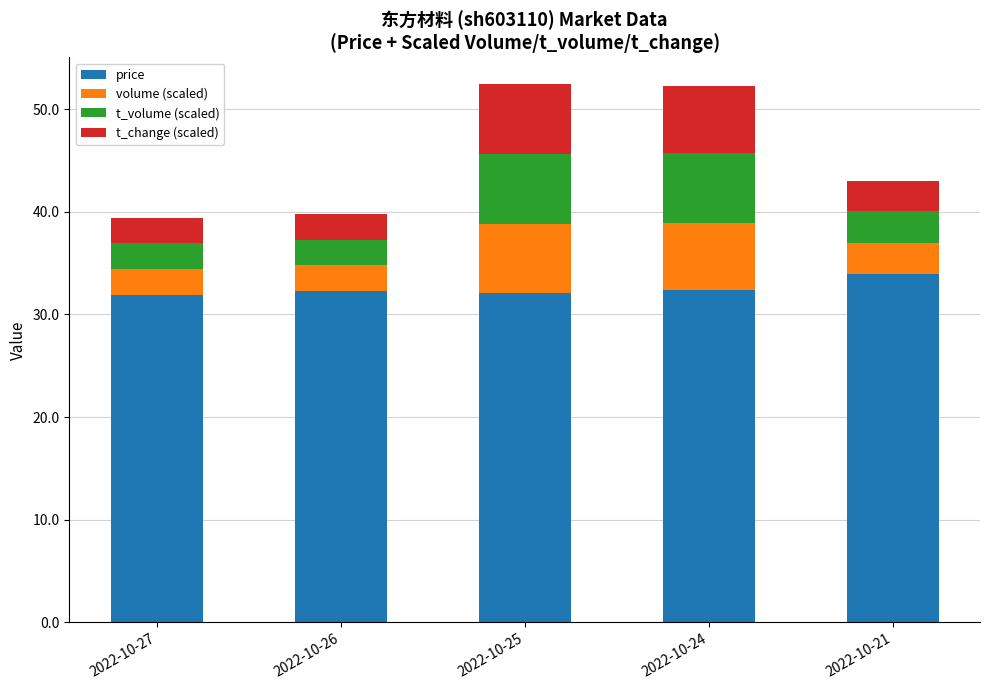

What is the average value of the price series?

32.5